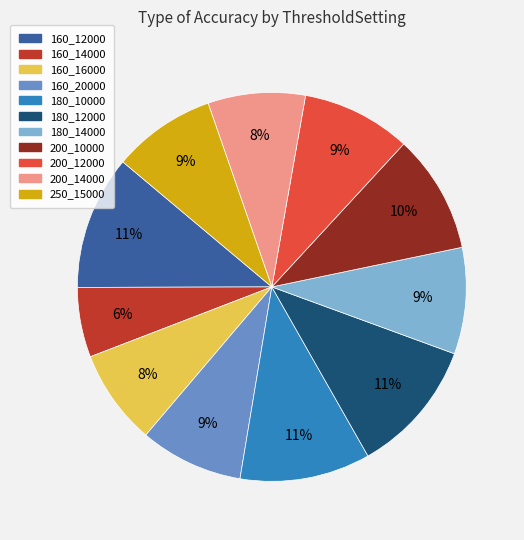

The 160_20000 slice represents 9% of the pie. True or false?

True